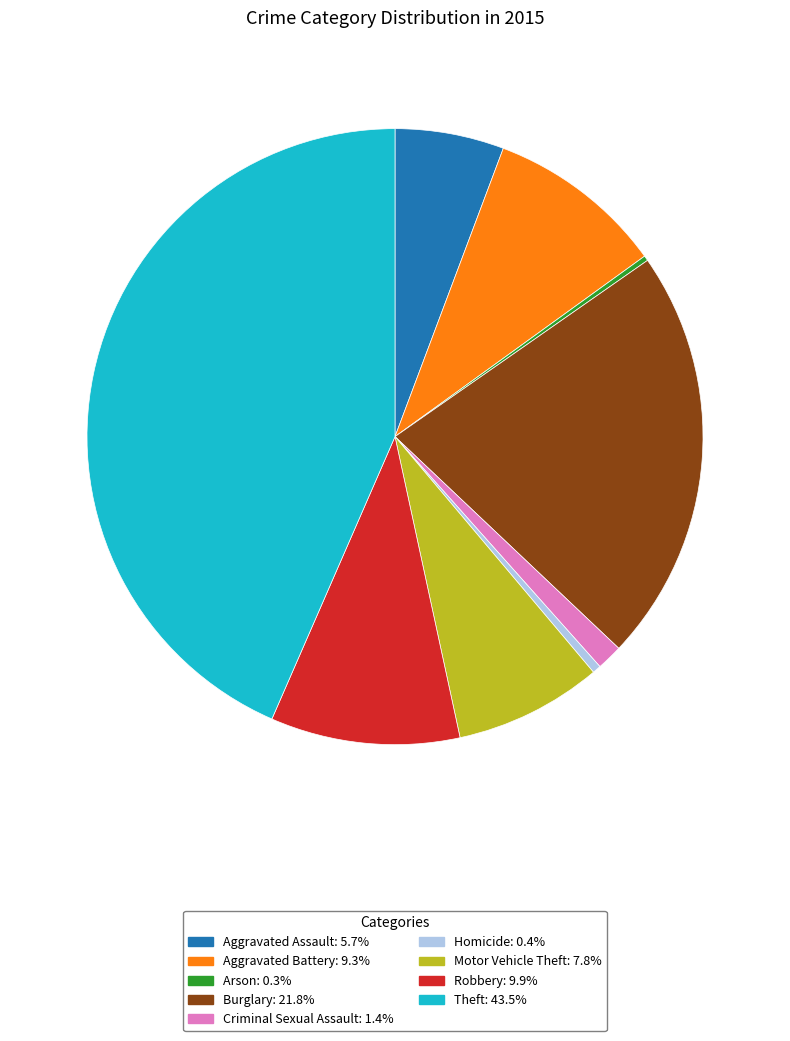

Which has a higher value, Criminal Sexual Assault or Robbery?

Robbery